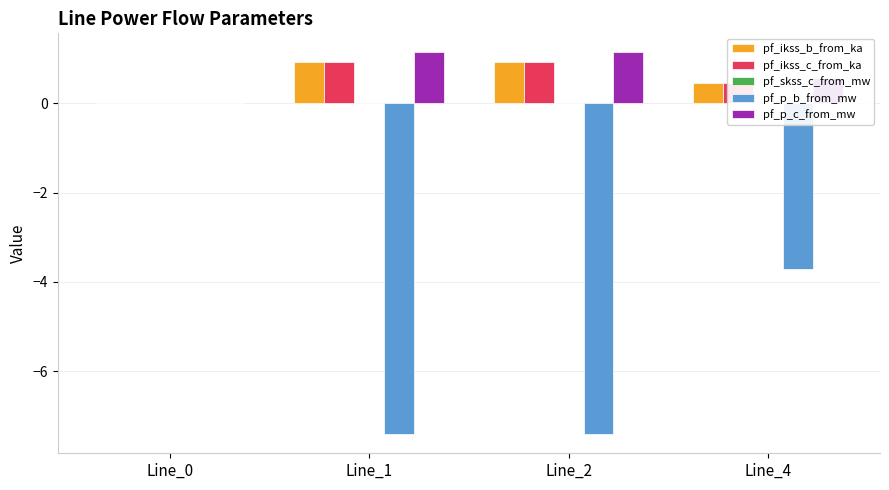

What is the highest value of the pf_ikss_c_from_ka series?

0.9